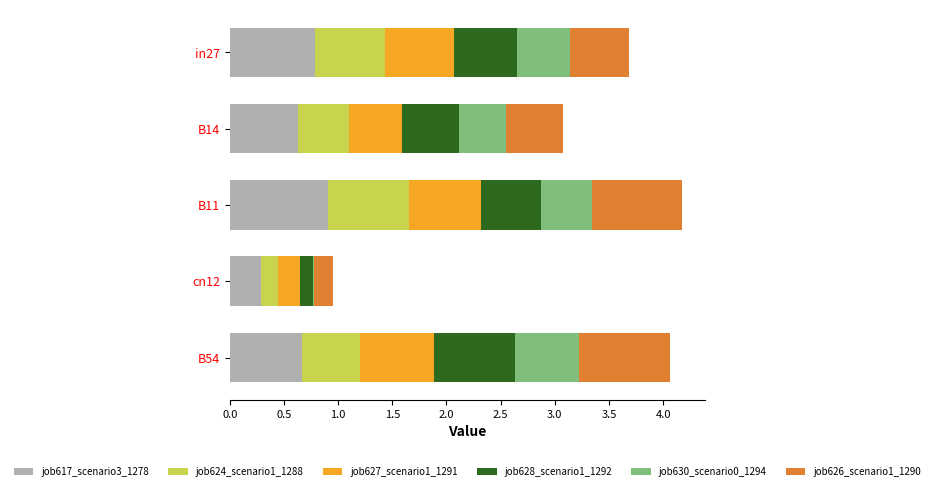

At which label does job617_scenario3_1278 reach its peak?

B11